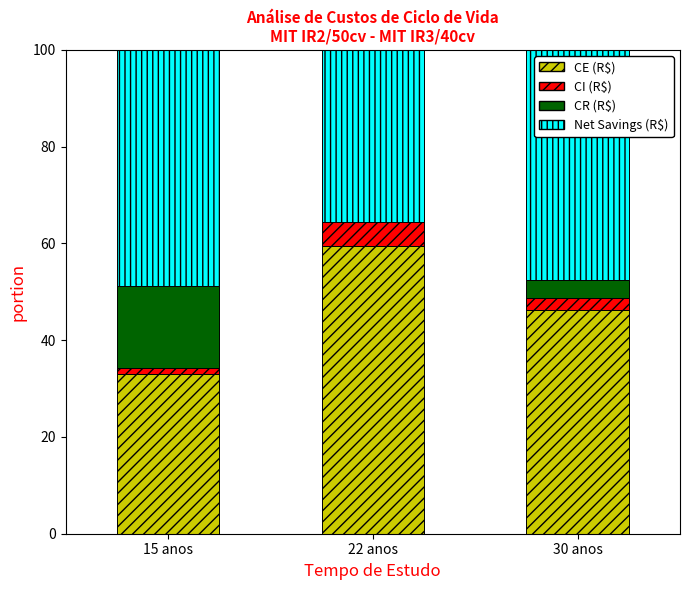

The CE (R$) series shows 46.3 at 30 anos. True or false?

True